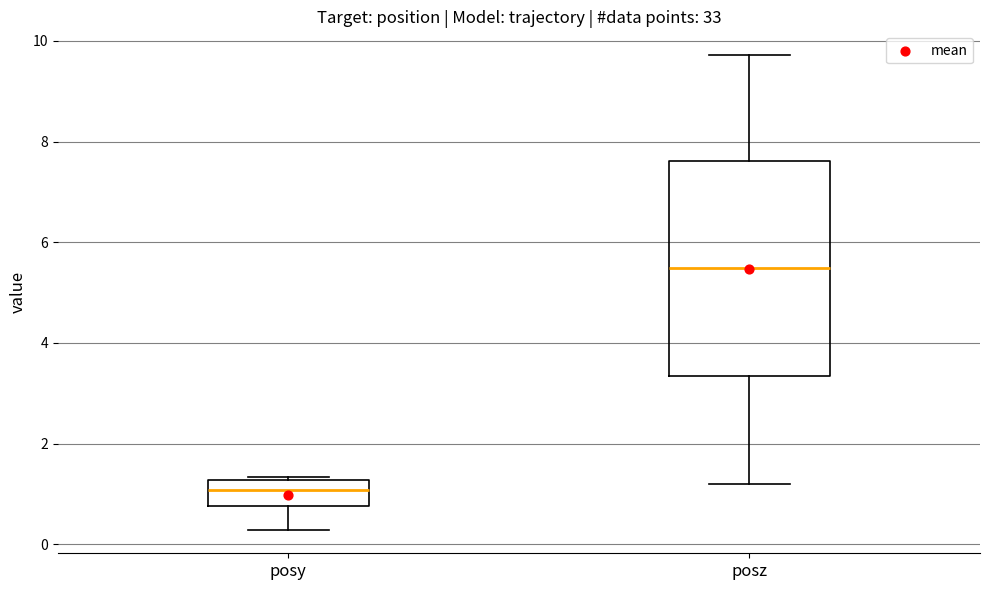

Which box's median line is the highest?

posz